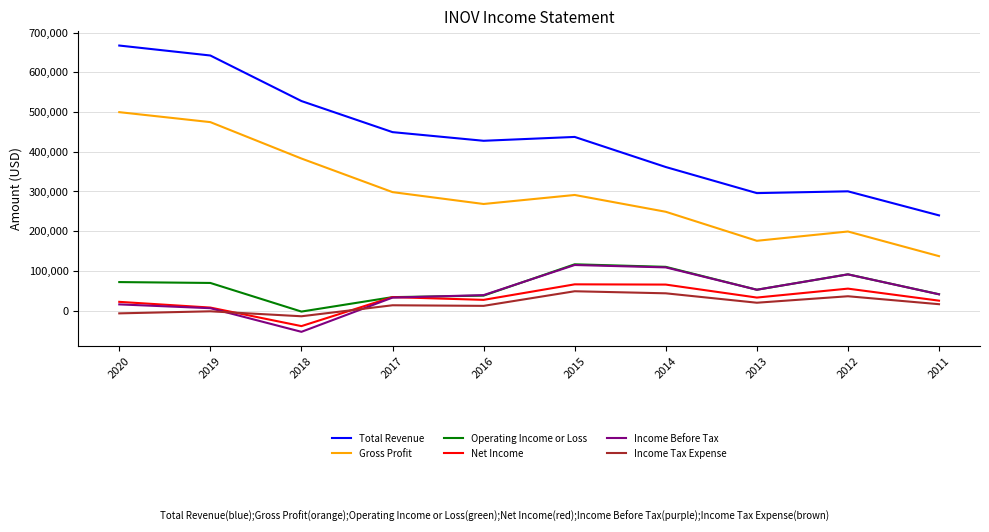

Which series has the widest spread of values?

Total Revenue